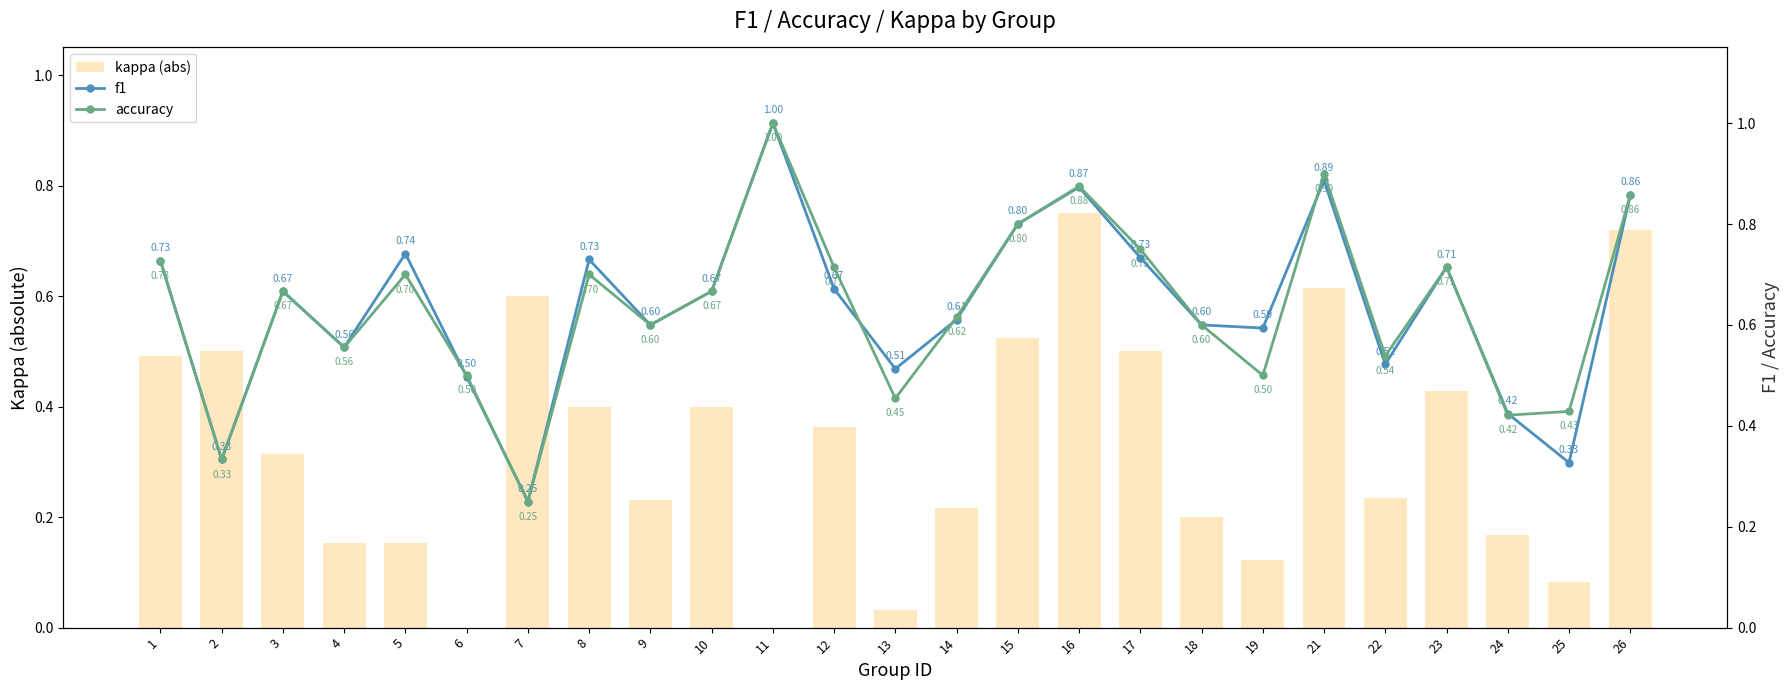

What is the spread (max minus min) of values at 12?

0.4